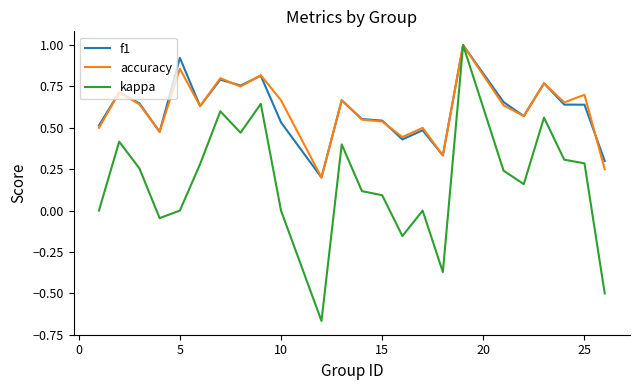

How many lines are shown in the chart?

3